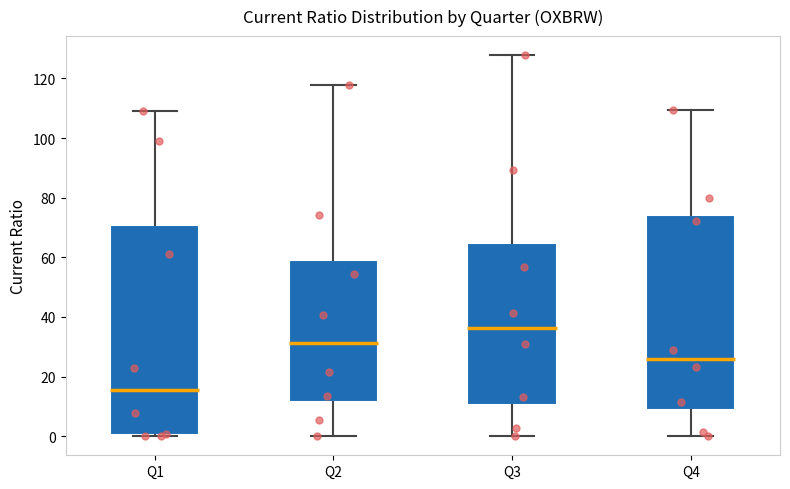

Reading left to right, read every box against the y-axis: the position of its median line, the range the box covers, and the ends of its whiskers. The values are not printed on the chart, so give them approximately, as read against the axis.

Q1: median 16, box 0 to 70, whiskers 0 to 110
Q2: median 32, box 12 to 60, whiskers 0 to 118
Q3: median 36, box 10 to 64, whiskers 0 to 128
Q4: median 26, box 8 to 74, whiskers 0 to 110